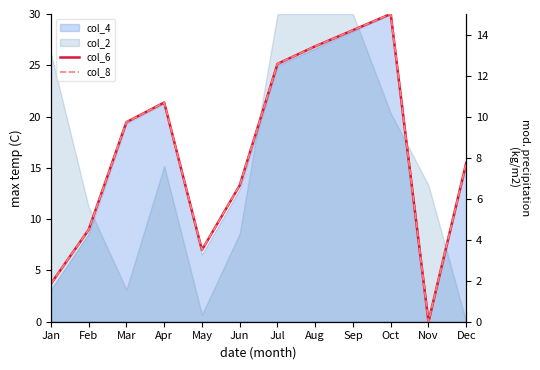

True or false: col_6 and col_8 intersect in this chart.

False